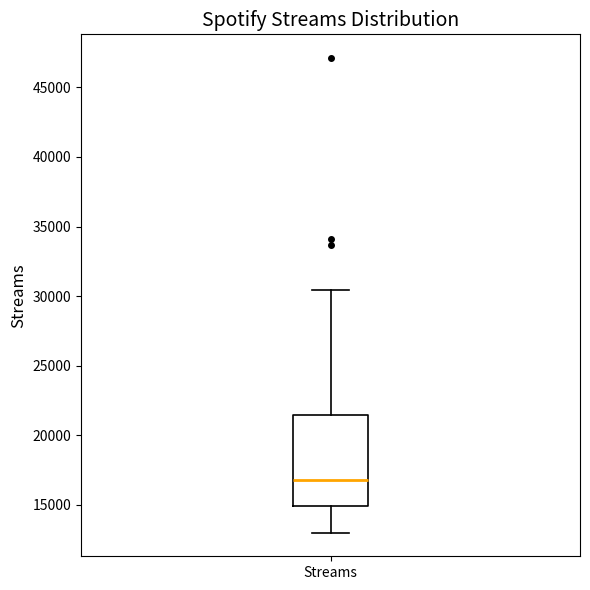

Read this box plot against the y-axis: the position of the median line, the range covered by the box, and the ends of both whiskers. The values are not printed on the chart, so give them approximately, as read against the axis.

median 16500, box 15000 to 21500, whiskers 13000 to 30500